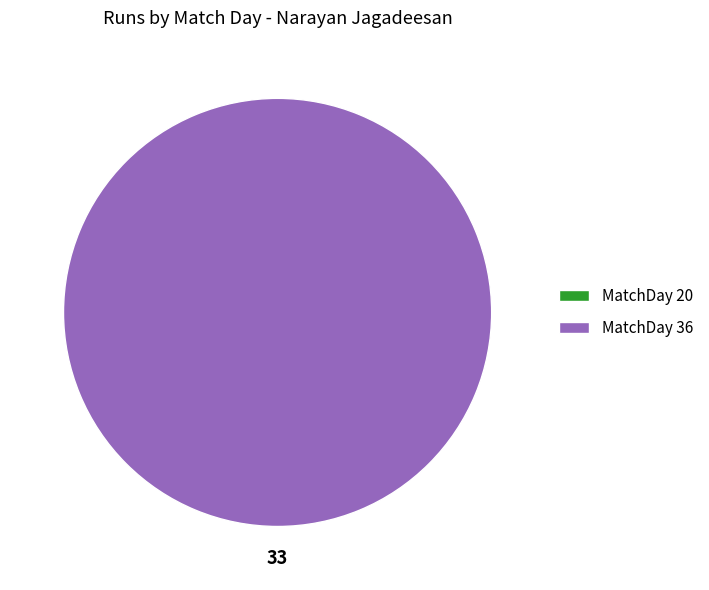

The MatchDay 36 slice represents 100% of the pie. True or false?

True